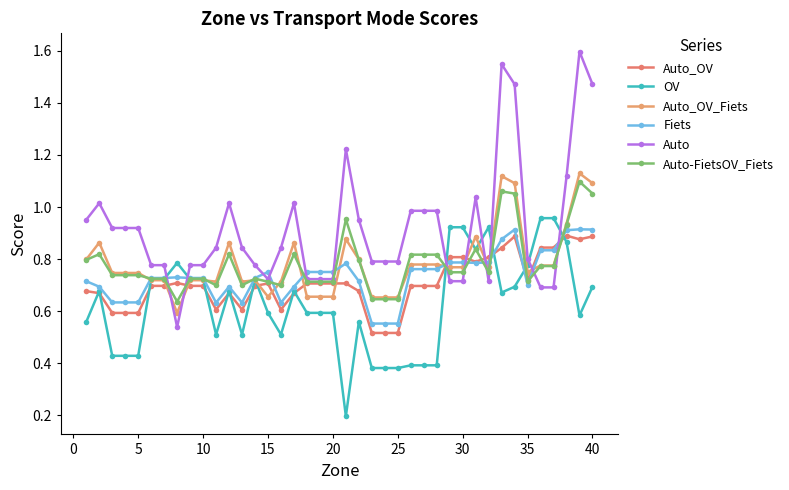

Is this an area chart (filled region under the line)?

No